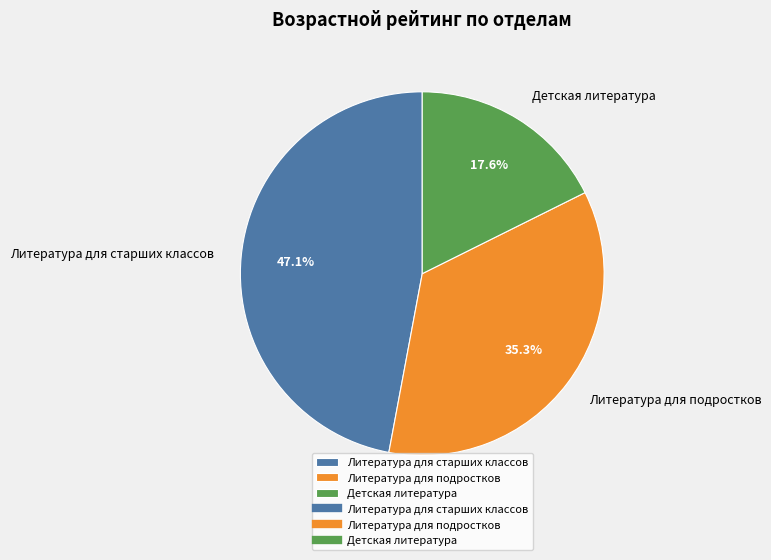

Rank the categories by value from highest to lowest.

Литература для старших классов, Литература для подростков, Детская литература